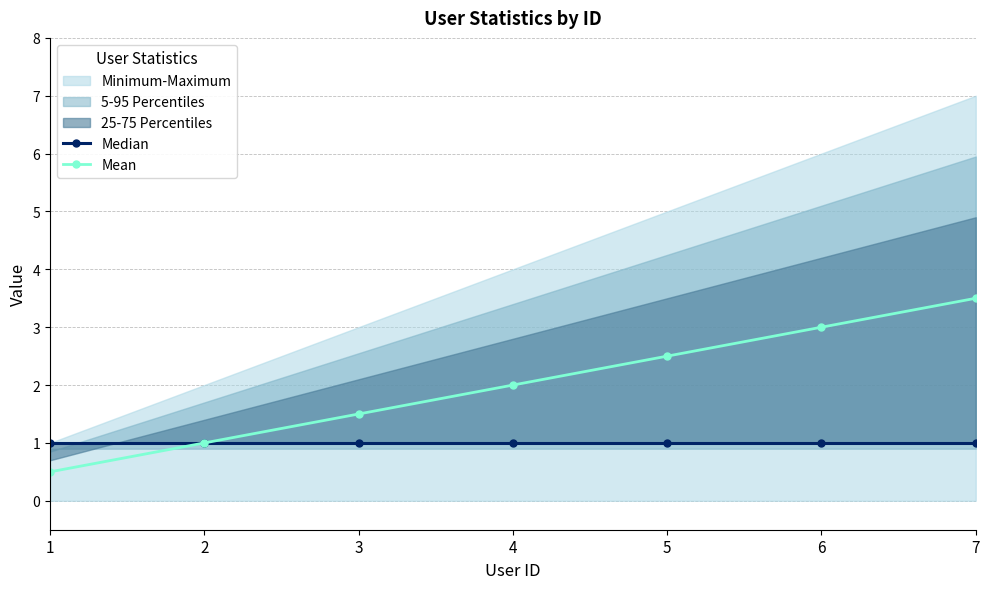

At which label does Mean first exceed 2?

5